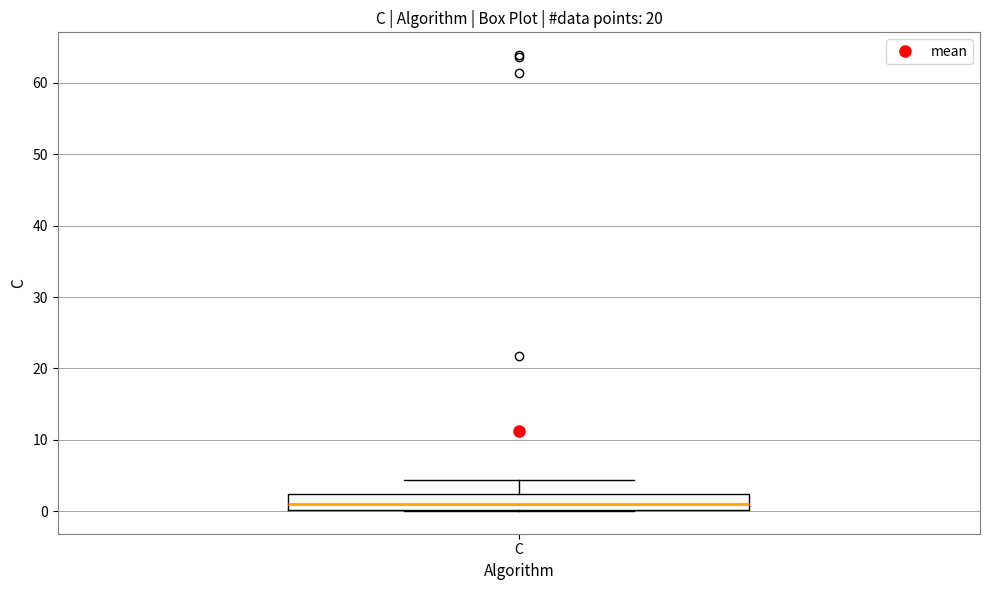

Read this box plot against the y-axis: the position of the median line, the range covered by the box, and the ends of both whiskers. The values are not printed on the chart, so give them approximately, as read against the axis.

median 1, box 0 to 2, whiskers 0 to 4